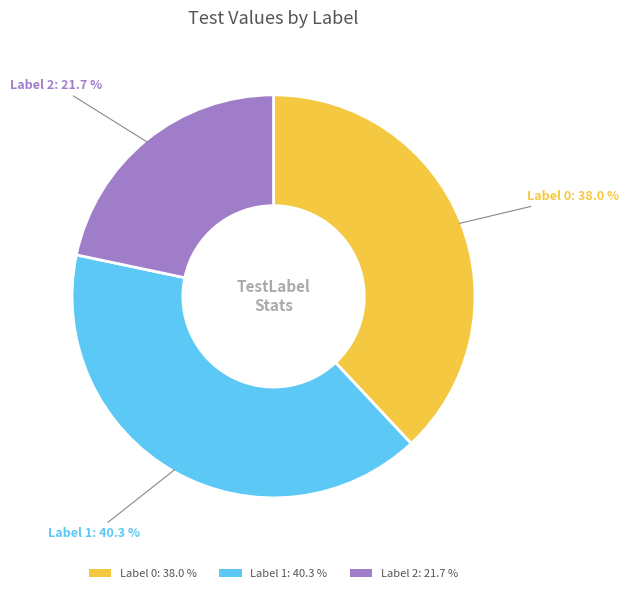

Is there any slice that represents more than half of the pie?

No